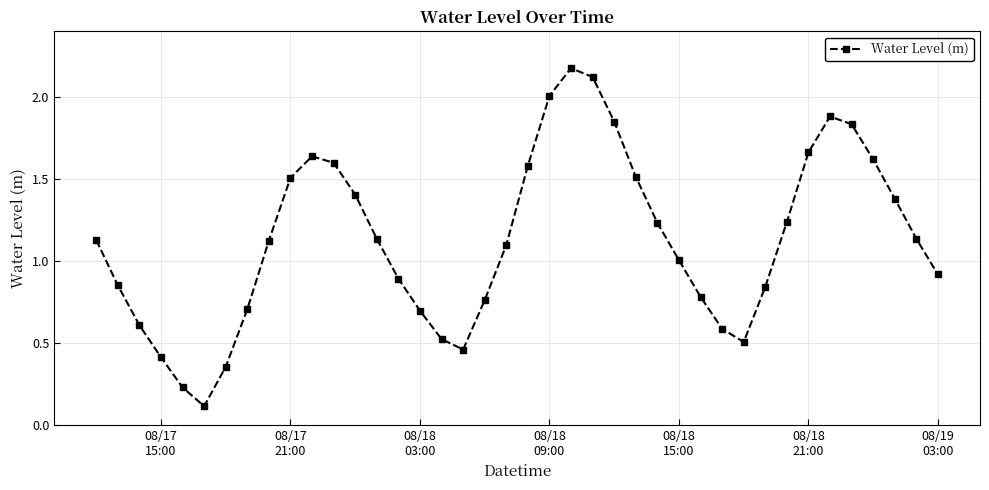

What is the value of the 24th point from the left?

2.1